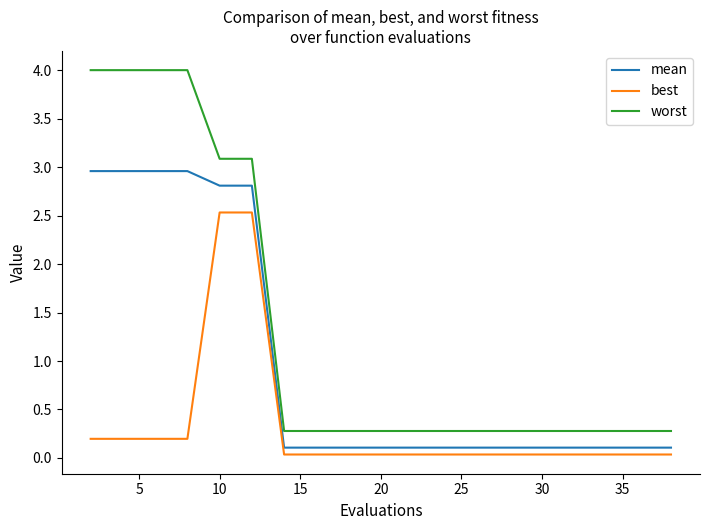

Rank the series by their maximum value, from highest to lowest.

worst, mean, best